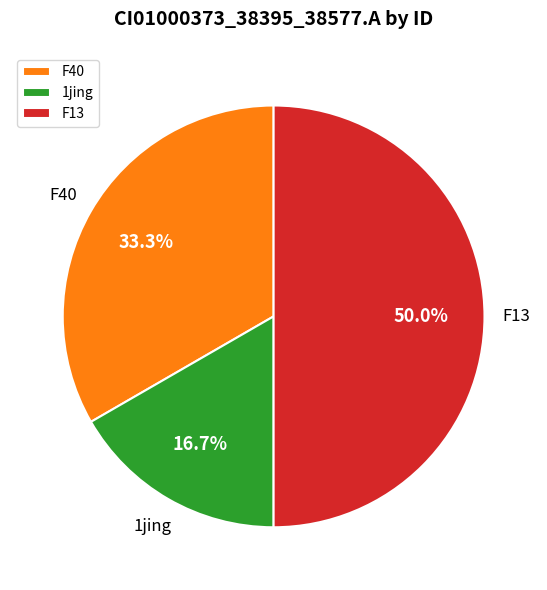

To the nearest percent, what percentage of the pie is 1jing?

17%